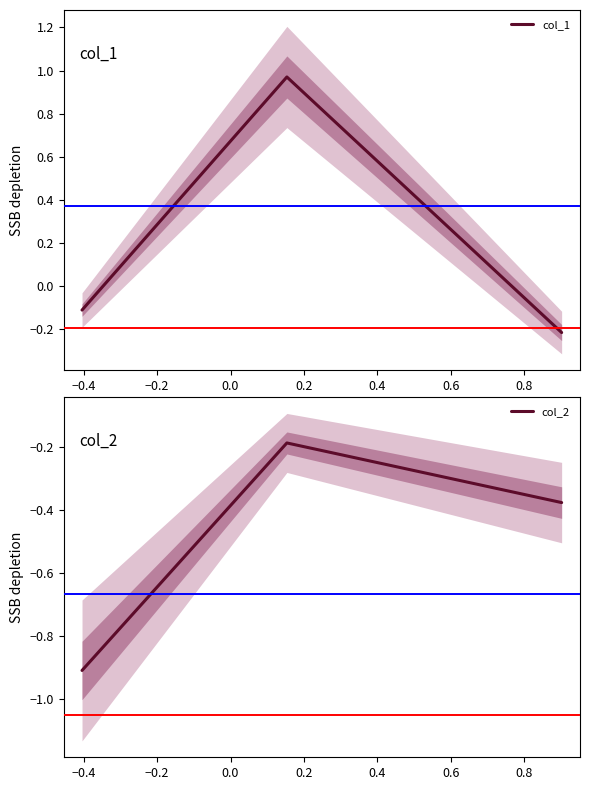

How many values in the col_1 series are below 0?

2